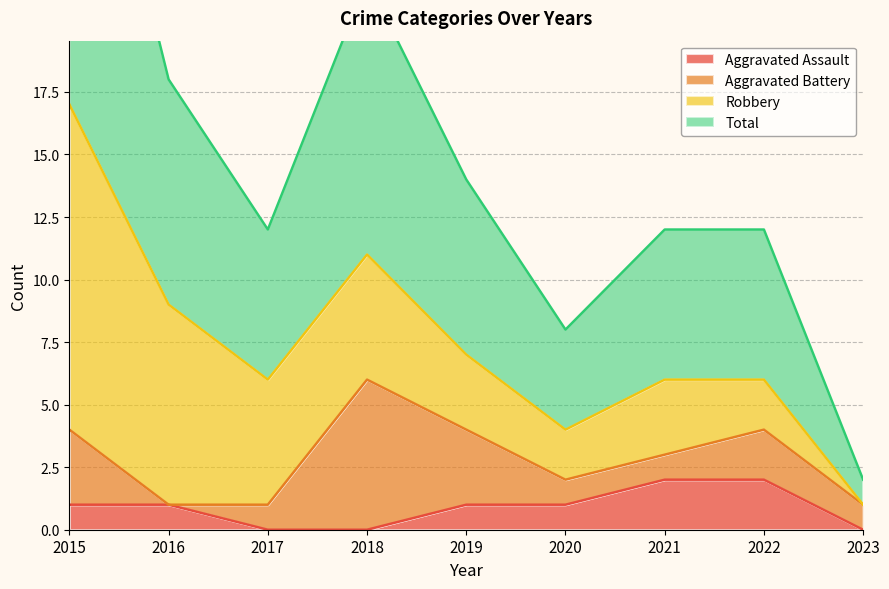

How many data points in Total are less than 6?

2